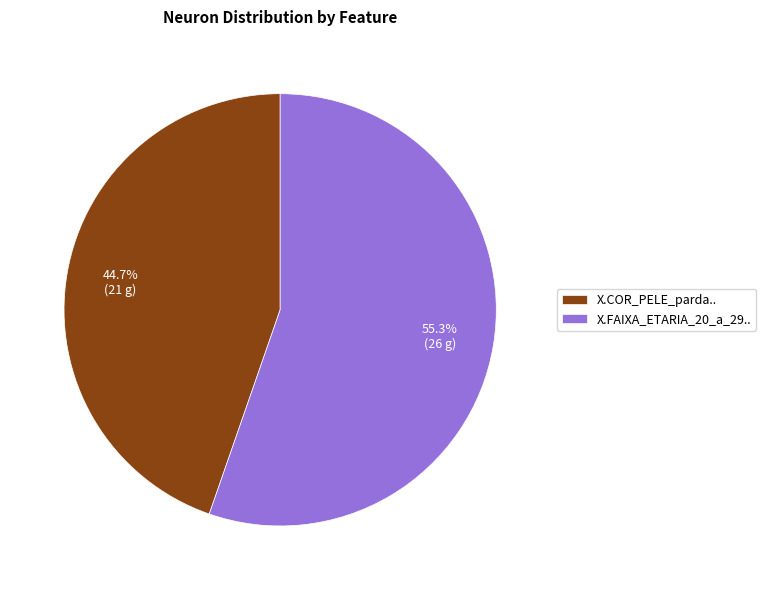

True or false: X.COR_PELE_parda.. accounts for 45% of the total.

True